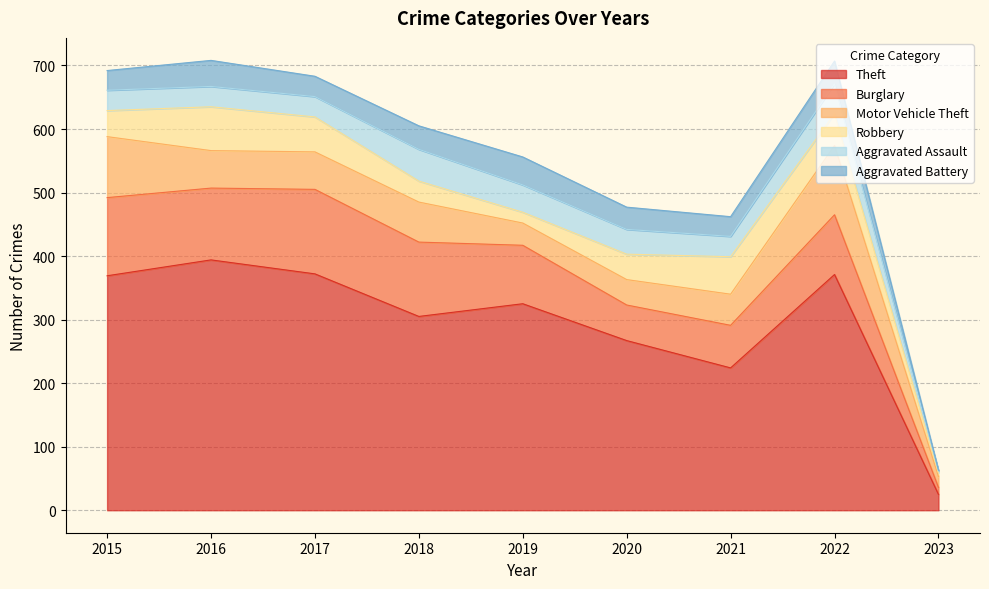

What is the value of the Aggravated Assault point at the 4th from the left?

50